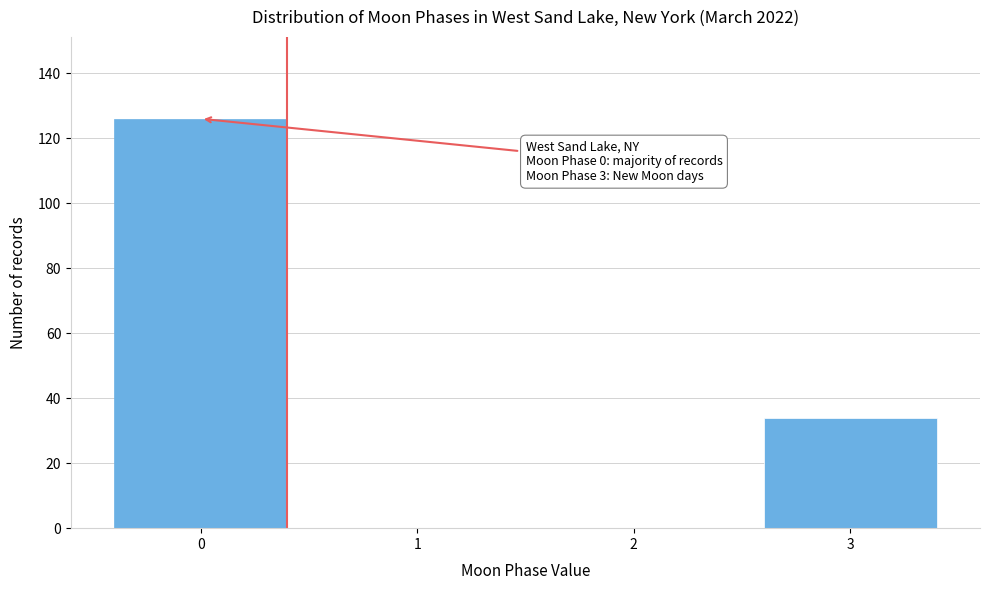

Reading left to right, list all the values displayed in this chart.

0=126	1=0	2=0	3=34